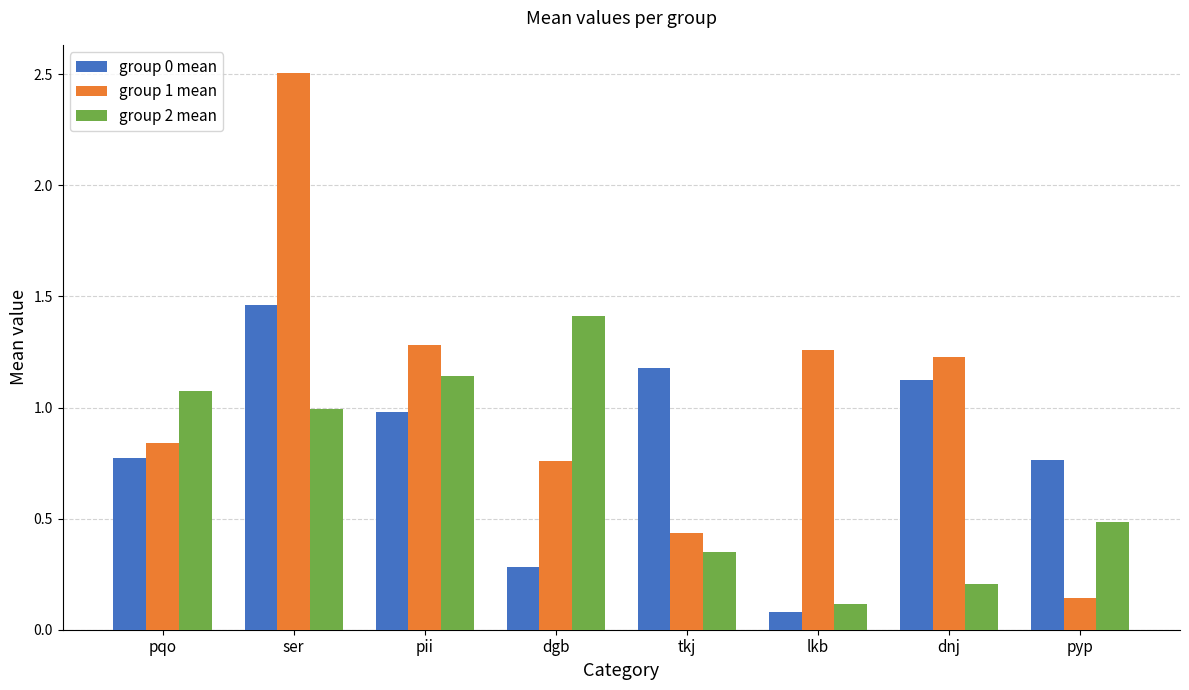

At which category does the chart reach its peak across all series?

ser